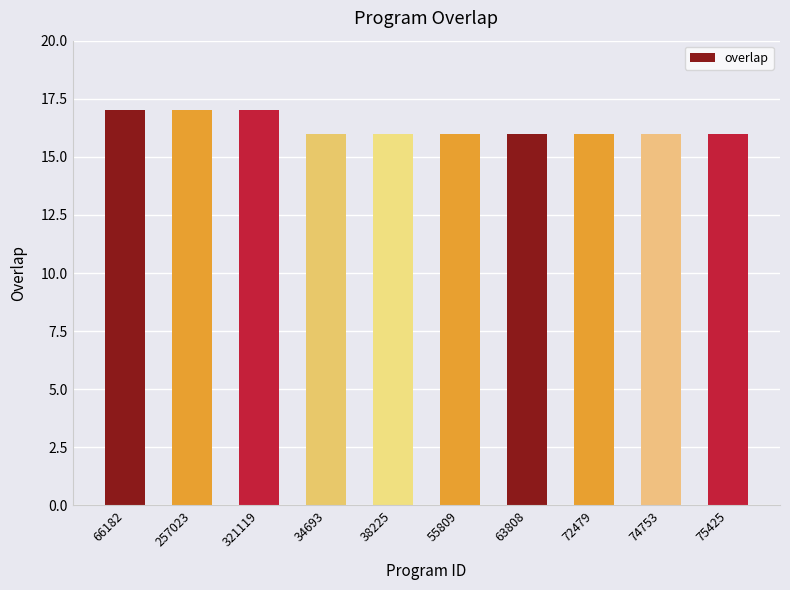

What is the ratio of the value at 34693 to the value at 63808?

1.0